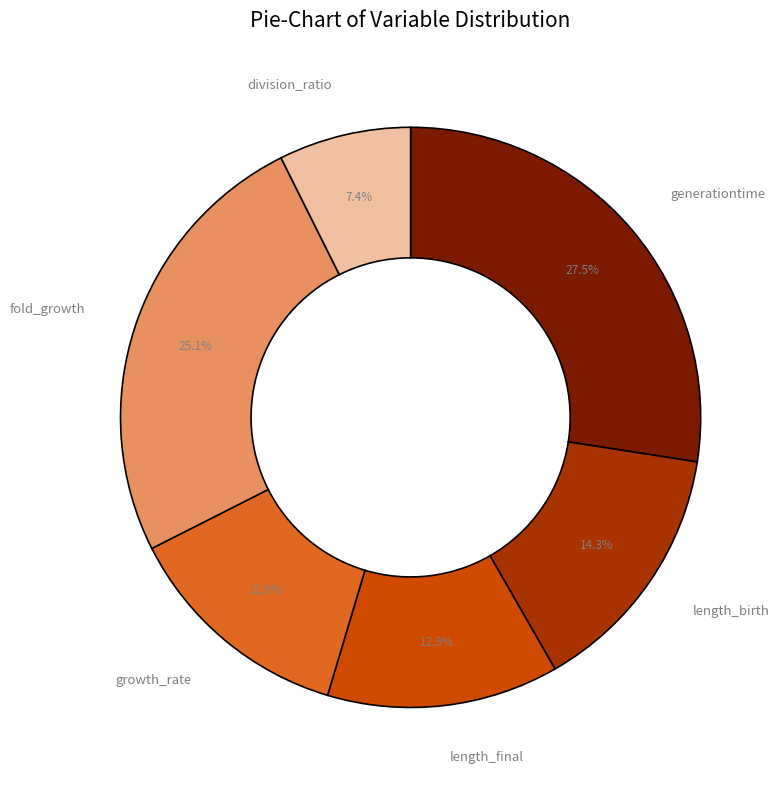

What portion of the pie excludes length_final?

87.1%